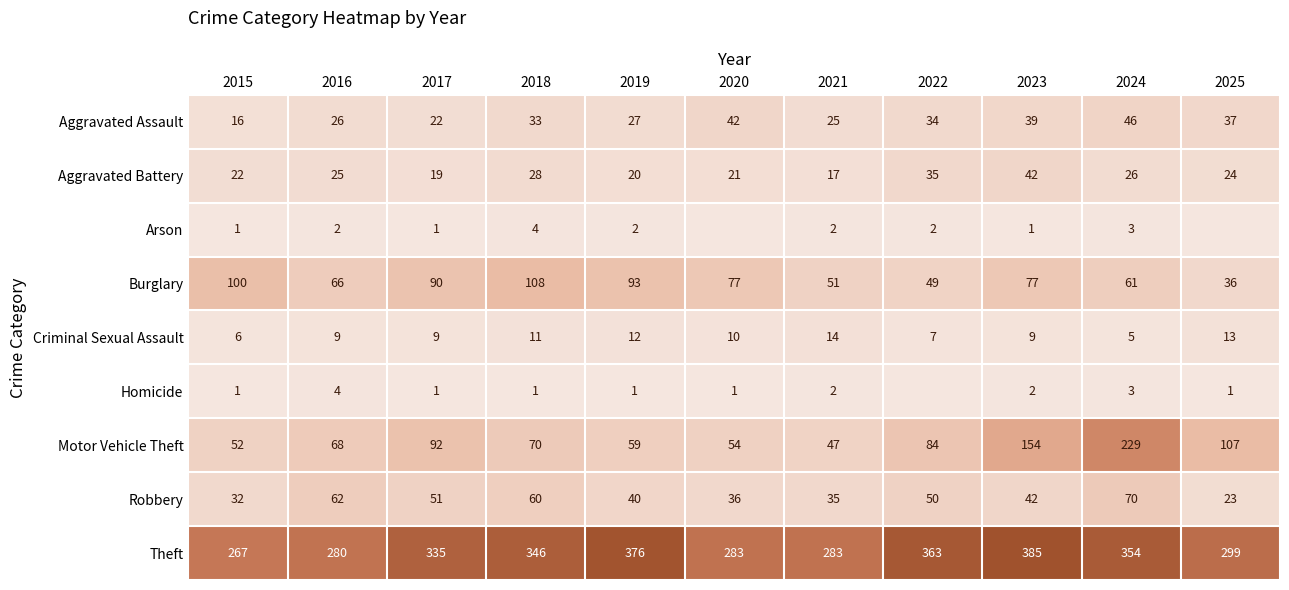

Between 2018 and 2021, which series saw the biggest shift?

Theft